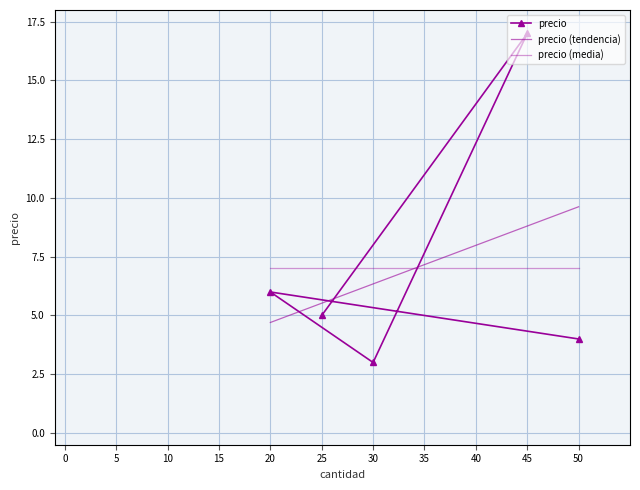

What is the value of the 5th point from the left?

5